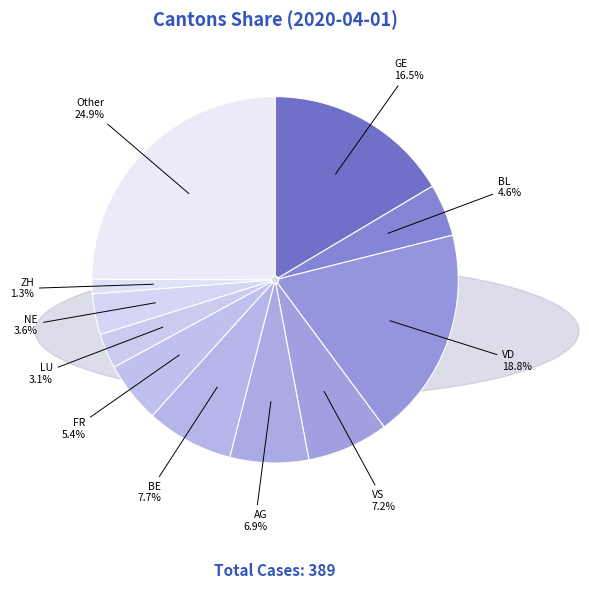

To the nearest percent, what percentage of the pie is VS?

7%